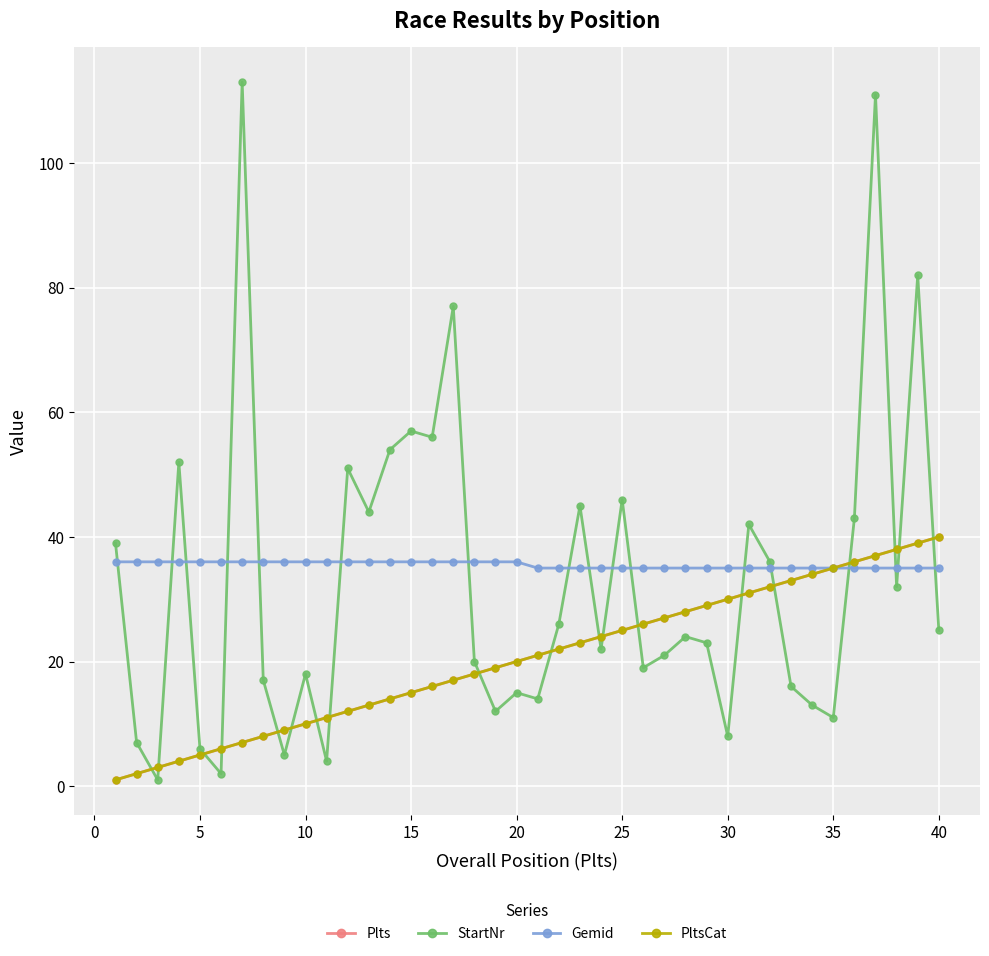

True or false: StartNr and PltsCat cross at least once.

True